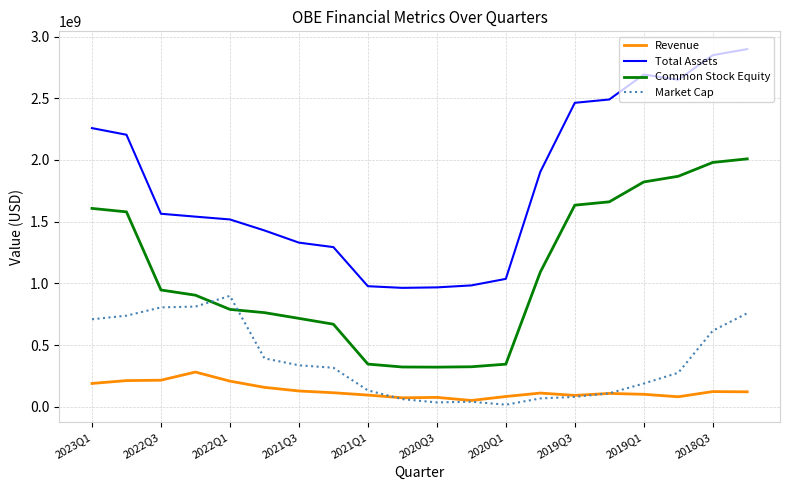

List the series in order of their peak value, lowest first.

Revenue, Market Cap, Common Stock Equity, Total Assets